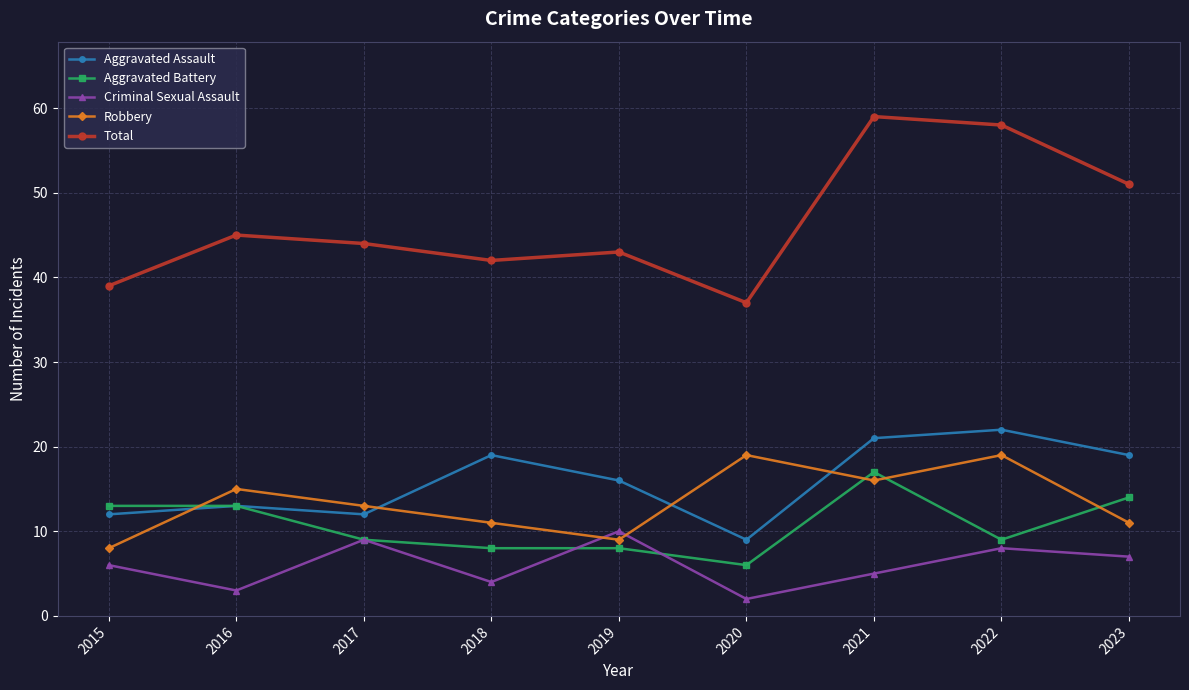

What is the value of the Criminal Sexual Assault point at the 1st from the left?

6